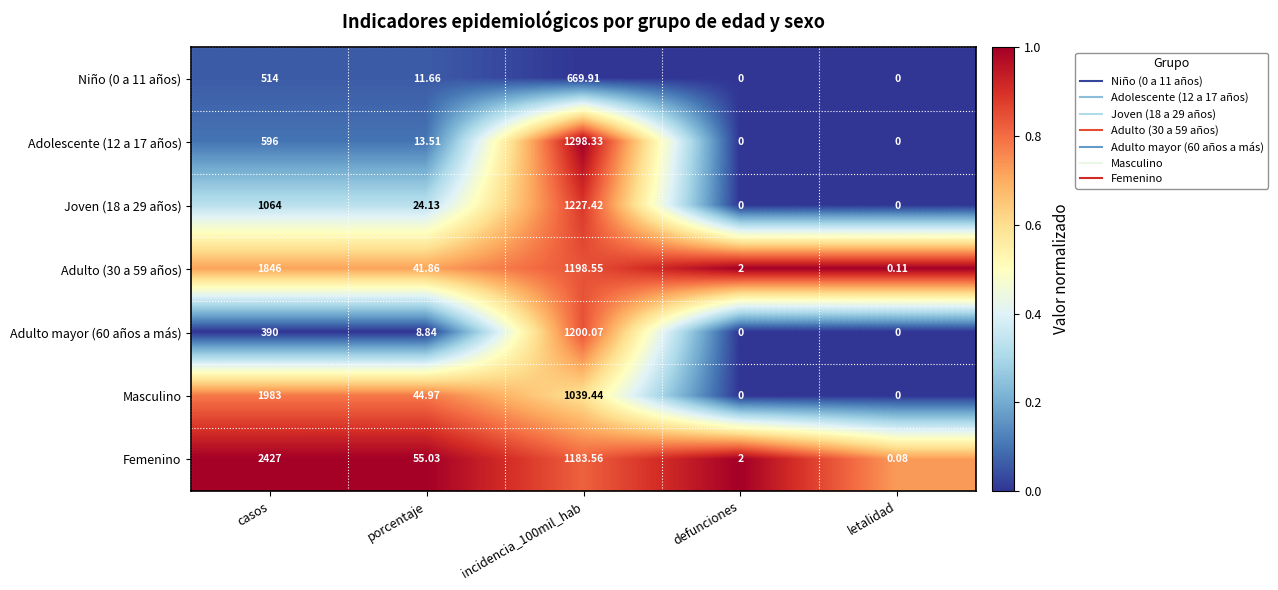

At which category is the sum across all series the highest?

casos